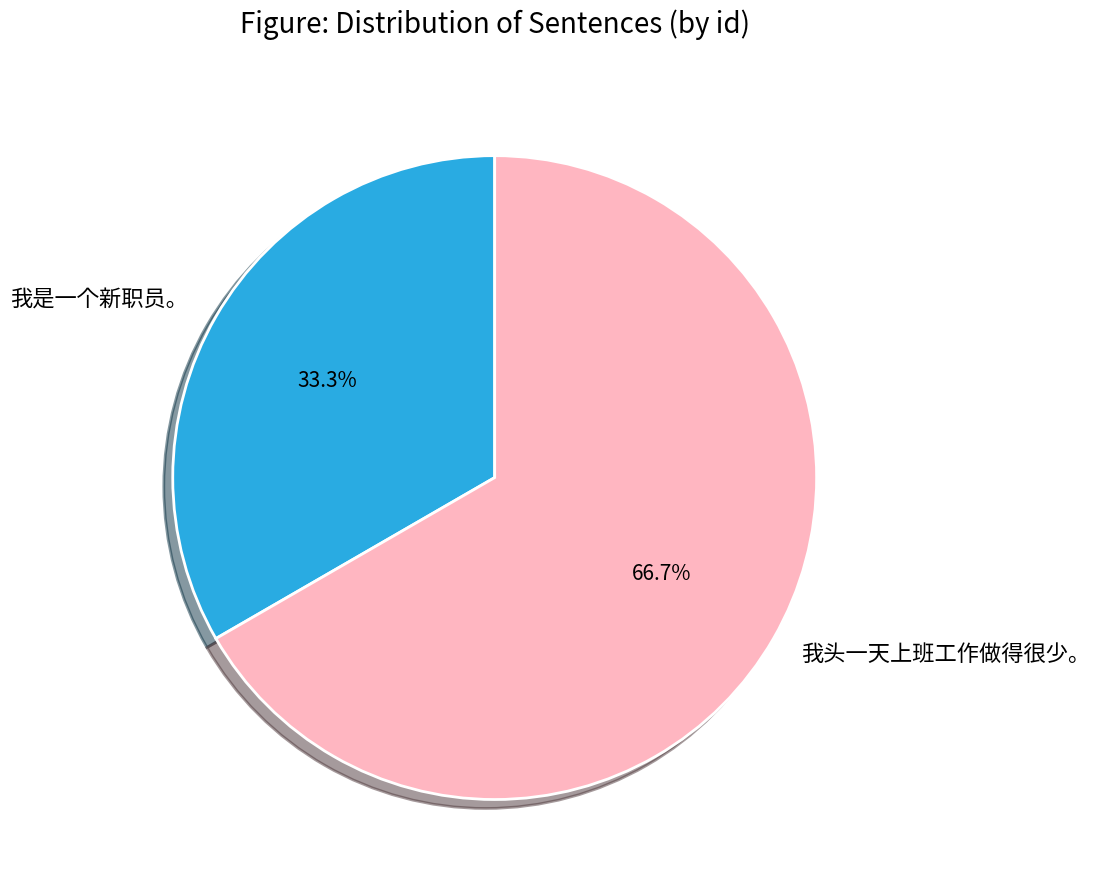

What is the total percentage of 我是一个新职员。 and 我头一天上班工作做得很少。?

100.0%